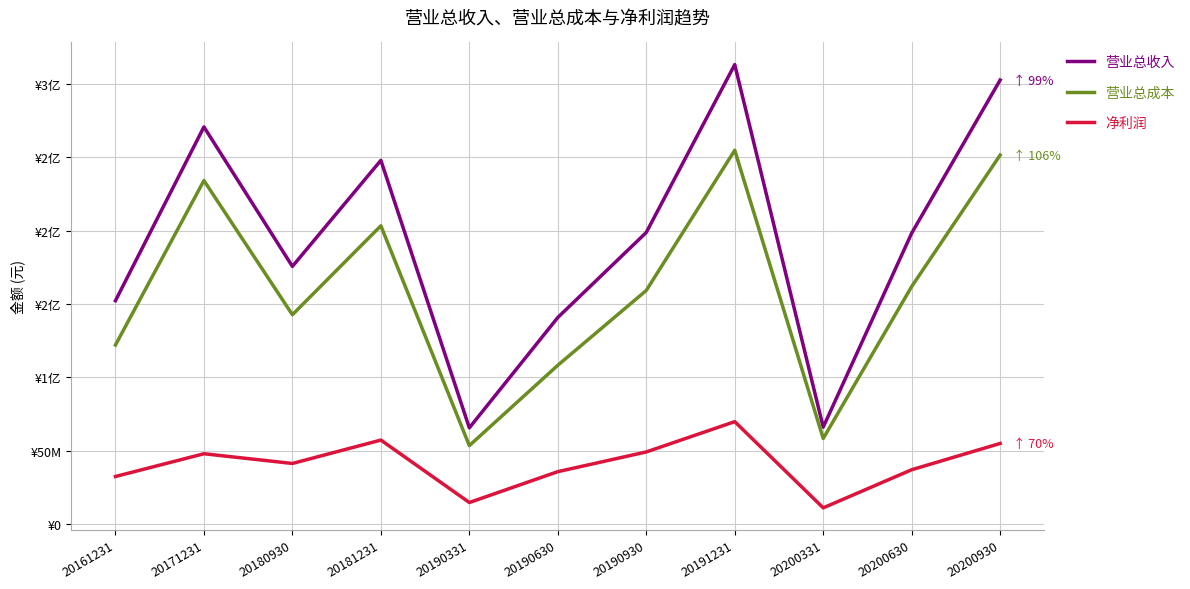

At how many categories does at least one series exceed 54459937?

11